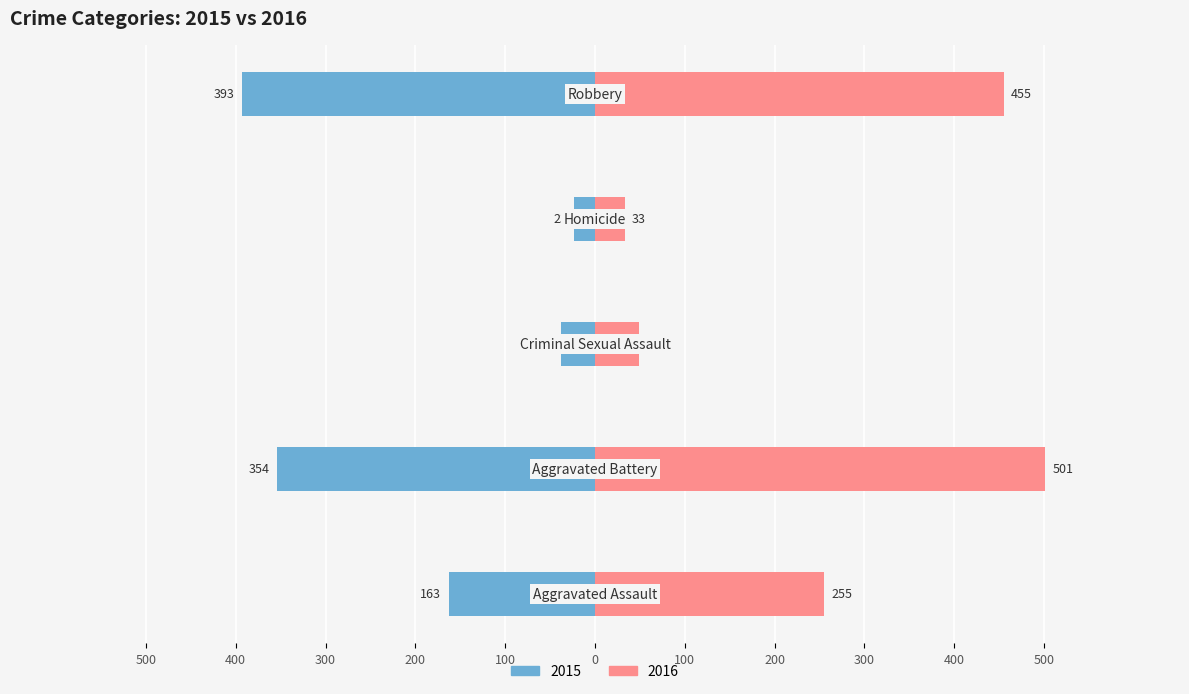

Is it true that 2016 equals 26 at Criminal Sexual Assault?

False